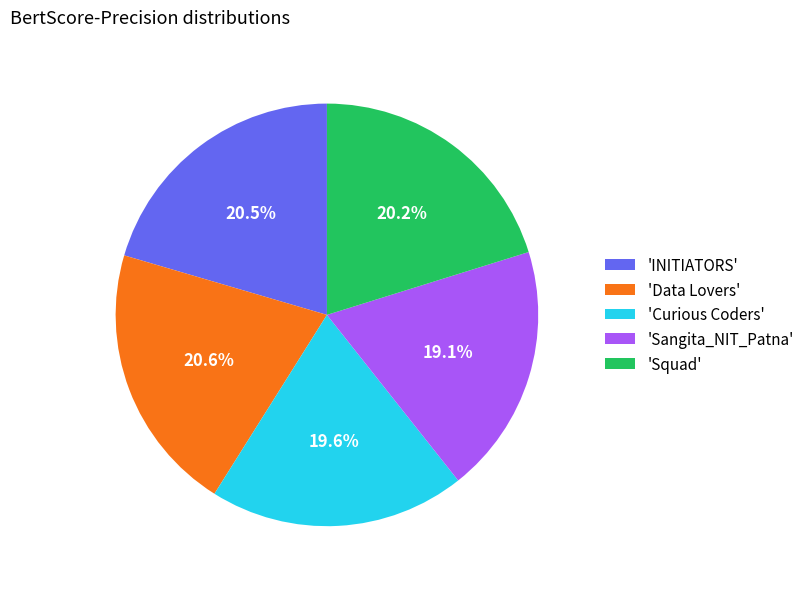

Count the number of slices in the pie.

5